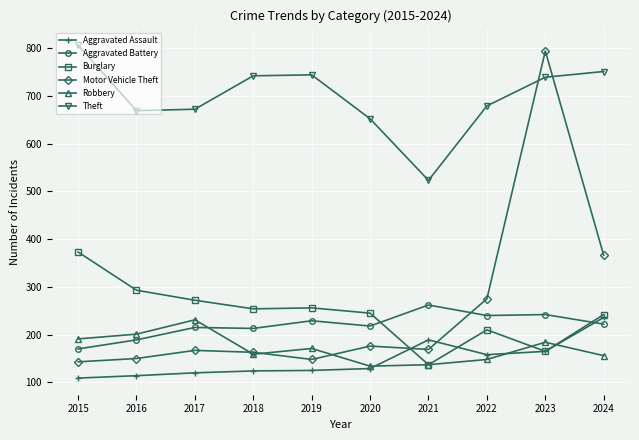

What is the spread (max minus min) of values at 2016?

555